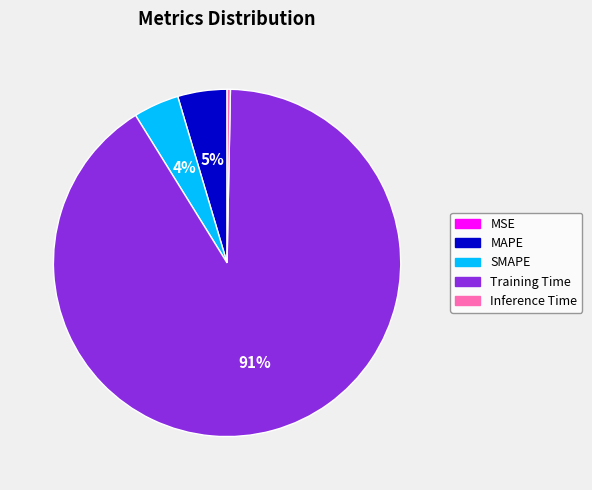

Between SMAPE and Inference Time, which is larger?

SMAPE